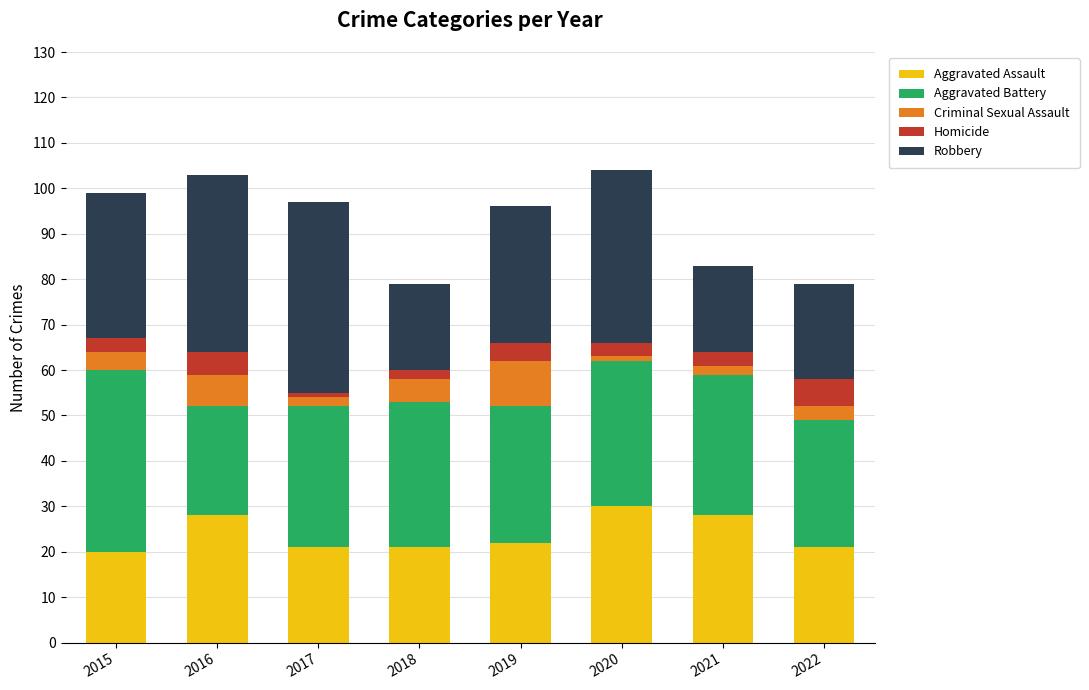

What is the difference between the second highest and minimum values in the Aggravated Assault series?

8